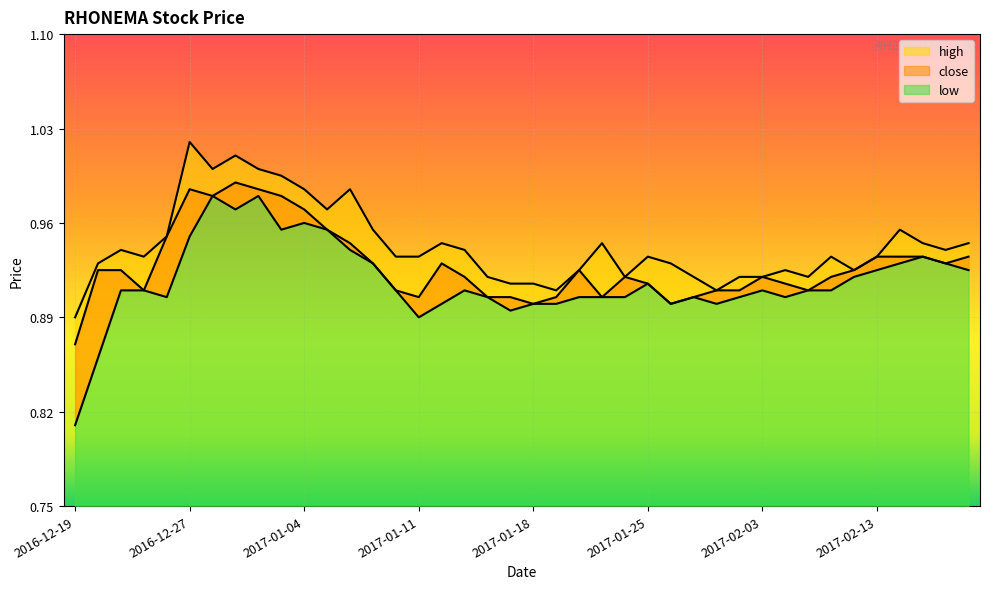

What position from the right is 2016-12-22?

37